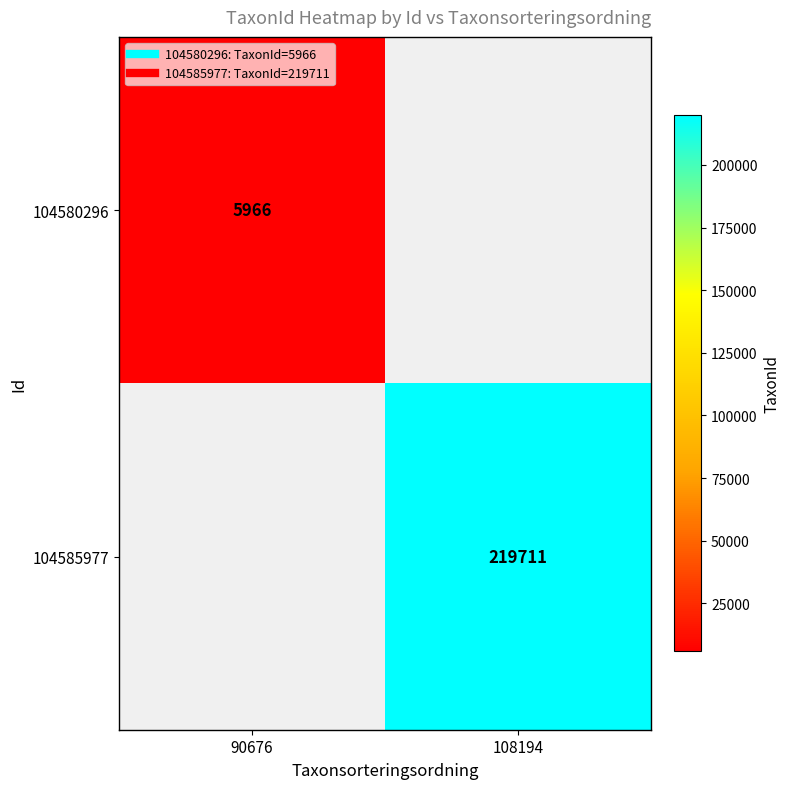

What is the maximum value shown in the chart?

219711.0